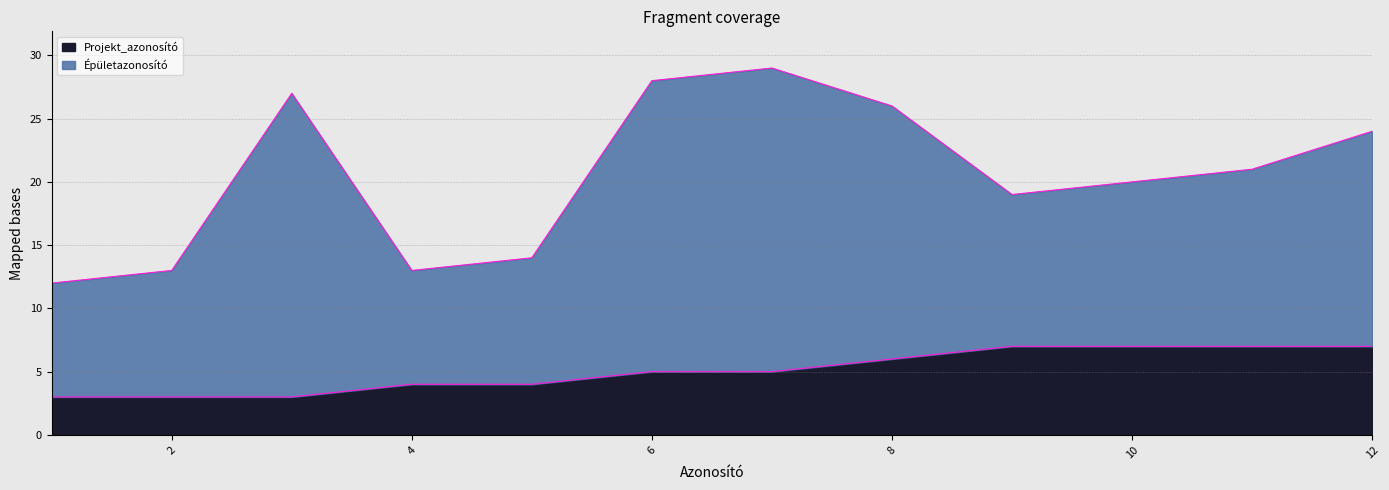

Which category has the lowest value across all series?

1